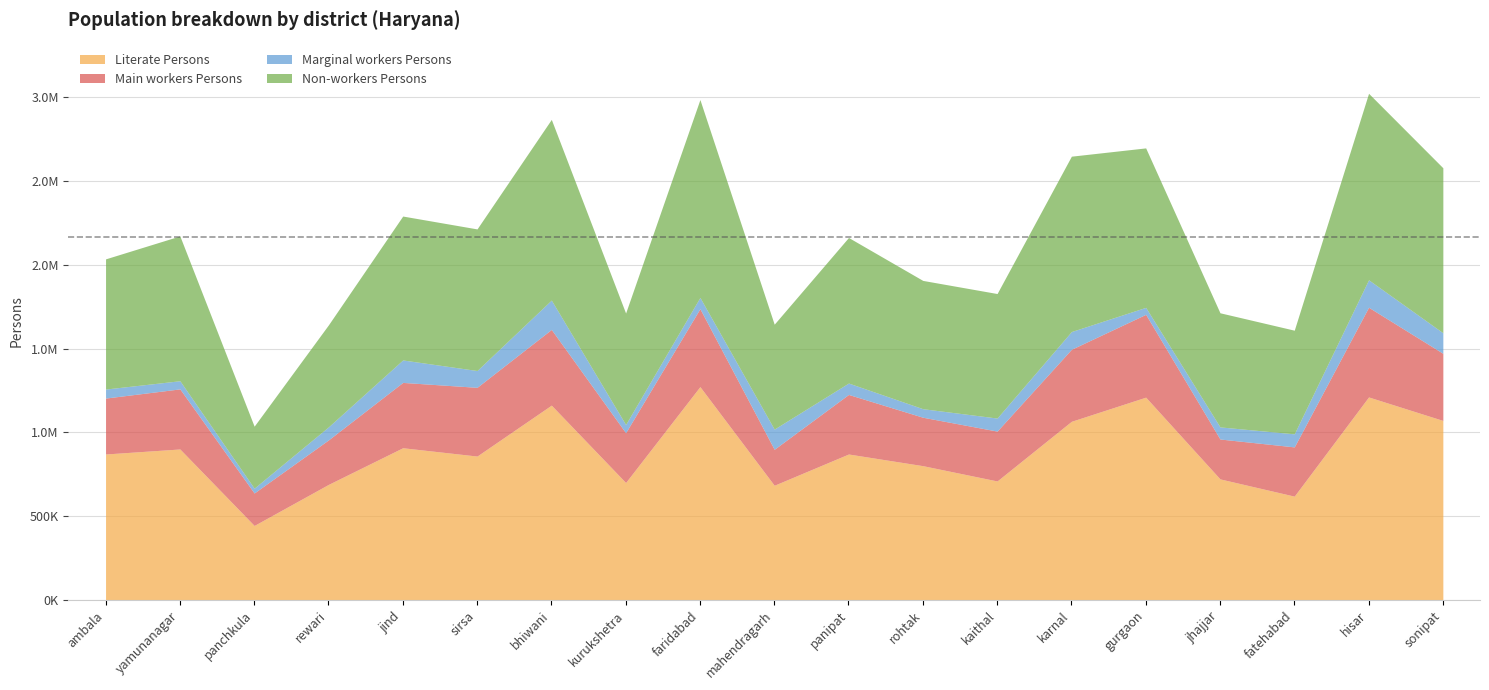

What is the label of the 8th point from the right?

rohtak